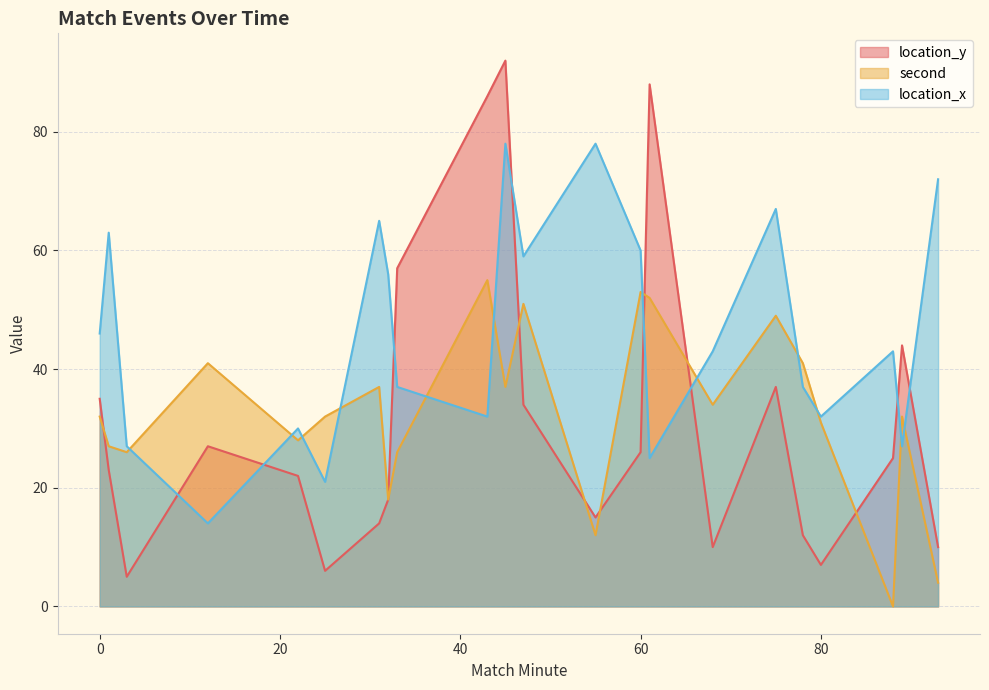

Reading left to right, transcribe all the data shown in this chart.

location_y: 0=35	1=23	3=5	12=27	22=22	25=6	31=14	32=18	33=57	43=86	47=34	45=92	55=15	60=26	61=88	68=10	75=37	78=12	80=7	88=25	89=44	93=10
second: 0=32	1=27	3=26	12=41	22=28	25=32	31=37	32=18	33=26	43=55	47=51	45=37	55=12	60=53	61=52	68=34	75=49	78=41	80=31	88=0	89=32	93=4
location_x: 0=46	1=63	3=27	12=14	22=30	25=21	31=65	32=56	33=37	43=32	47=59	45=78	55=78	60=60	61=25	68=43	75=67	78=37	80=32	88=43	89=27	93=72